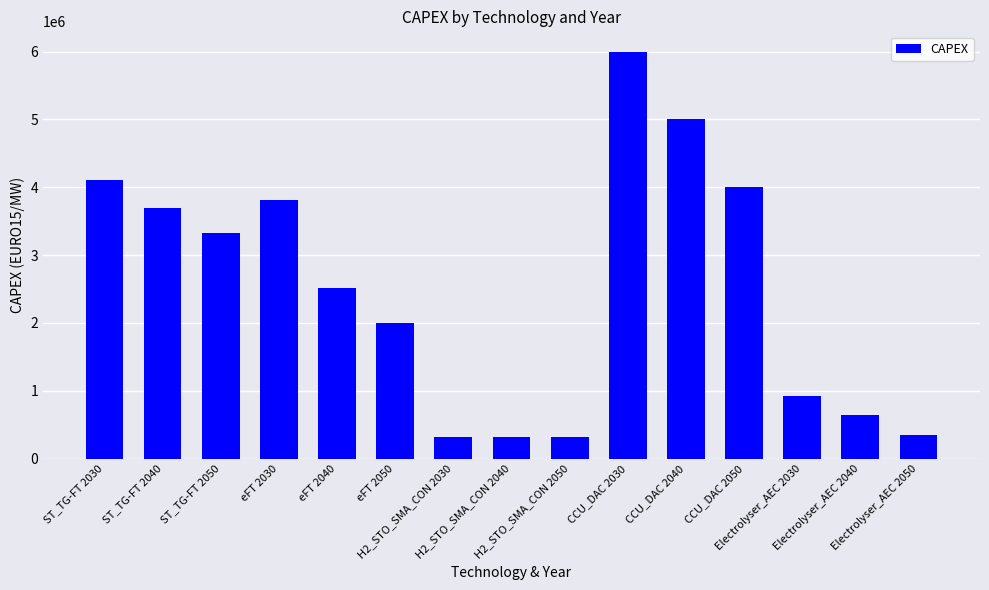

What is the sum of the values at CCU_DAC 2040 and eFT 2050?

7000000.0